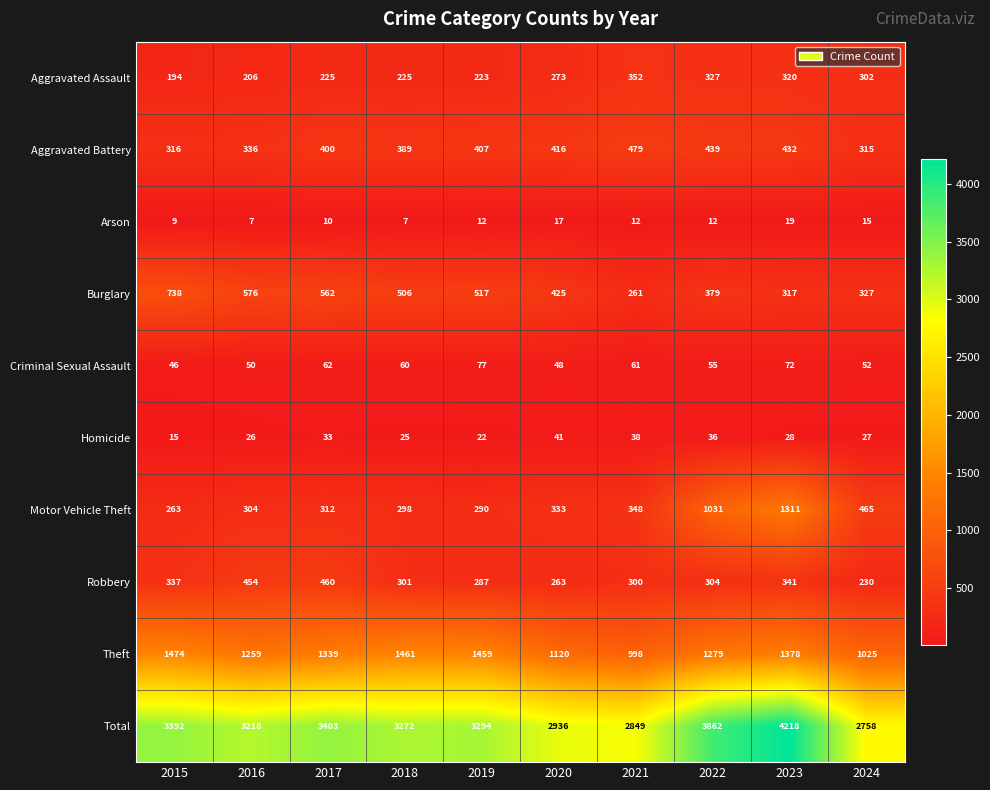

Which series has the widest spread of values?

Total